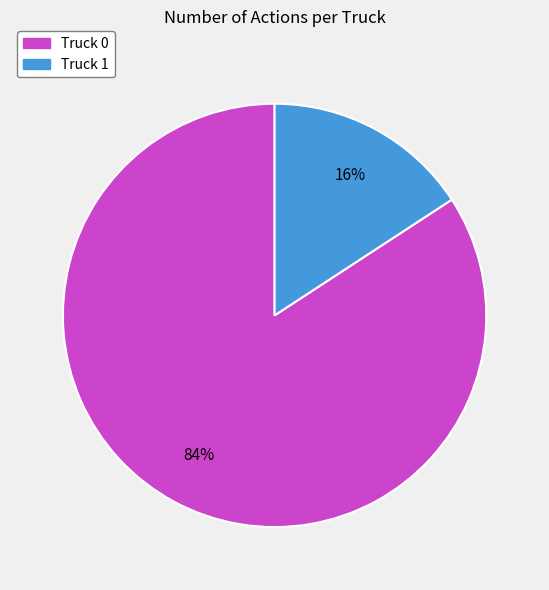

Is the sum of Truck 0 and Truck 1 greater than half?

Yes